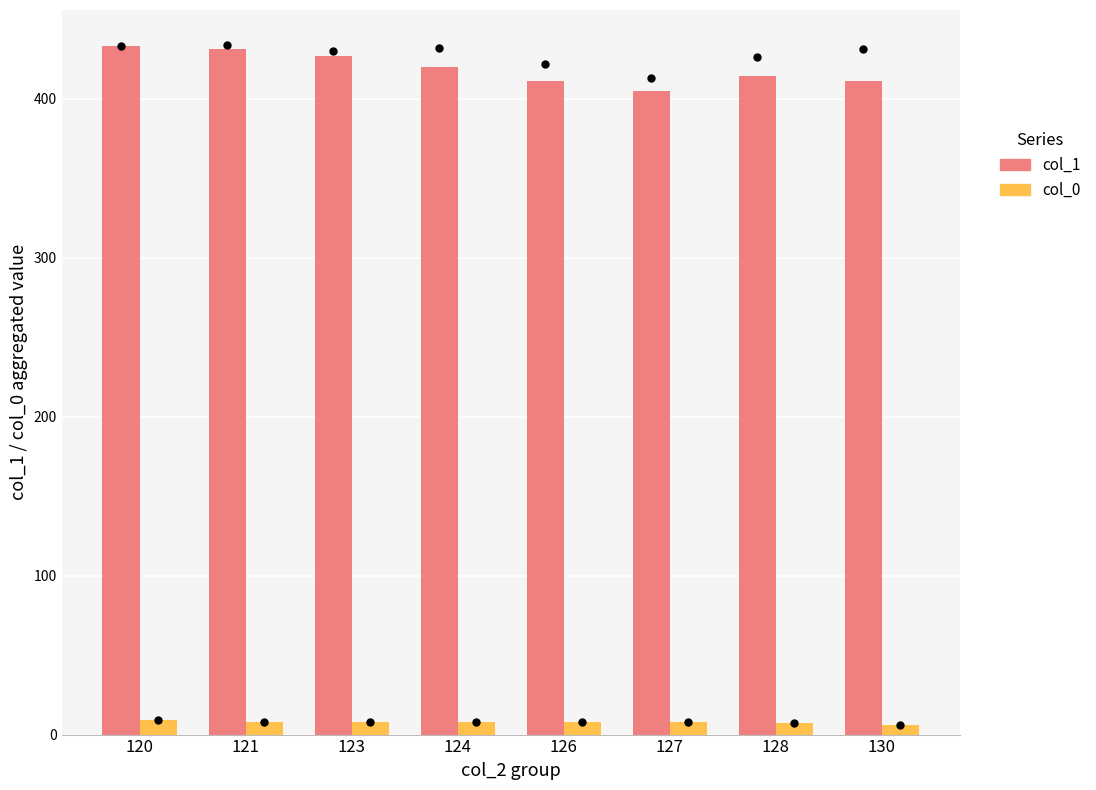

At which category is the sum across all series the highest?

120